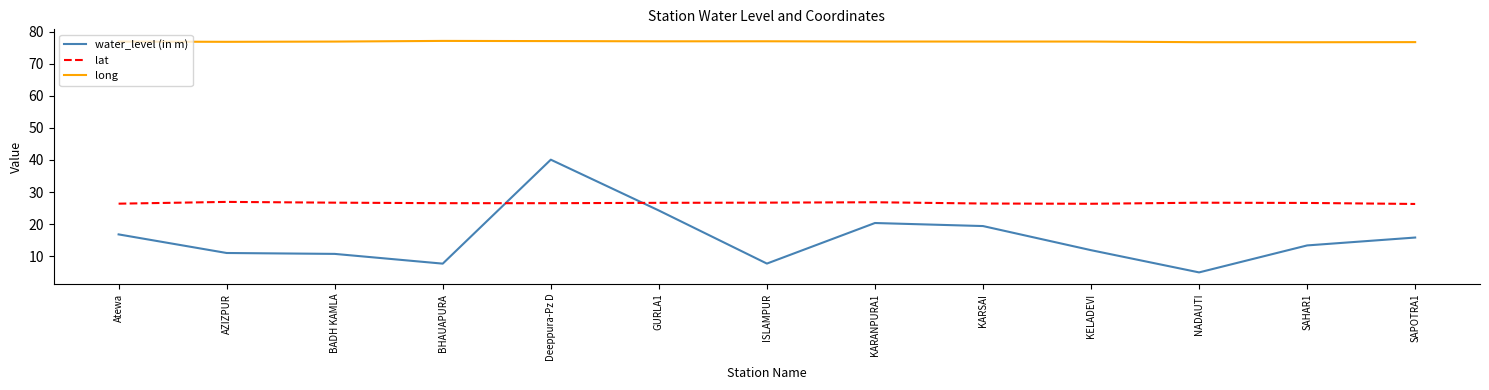

At which category is the sum across all series the highest?

Deeppura-Pz D